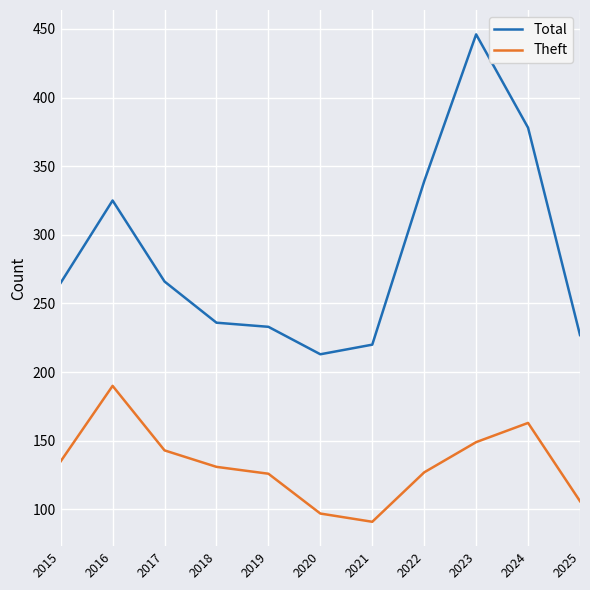

Which category has the lowest value in the Theft series?

2021